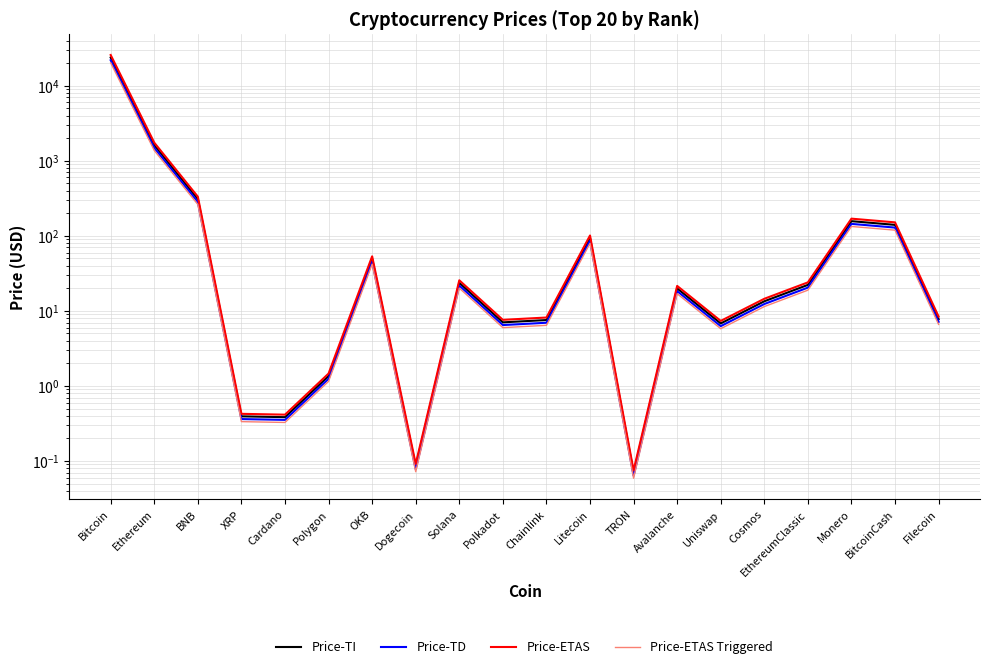

Where is Price-ETAS nearest to the value 12864?

Ethereum